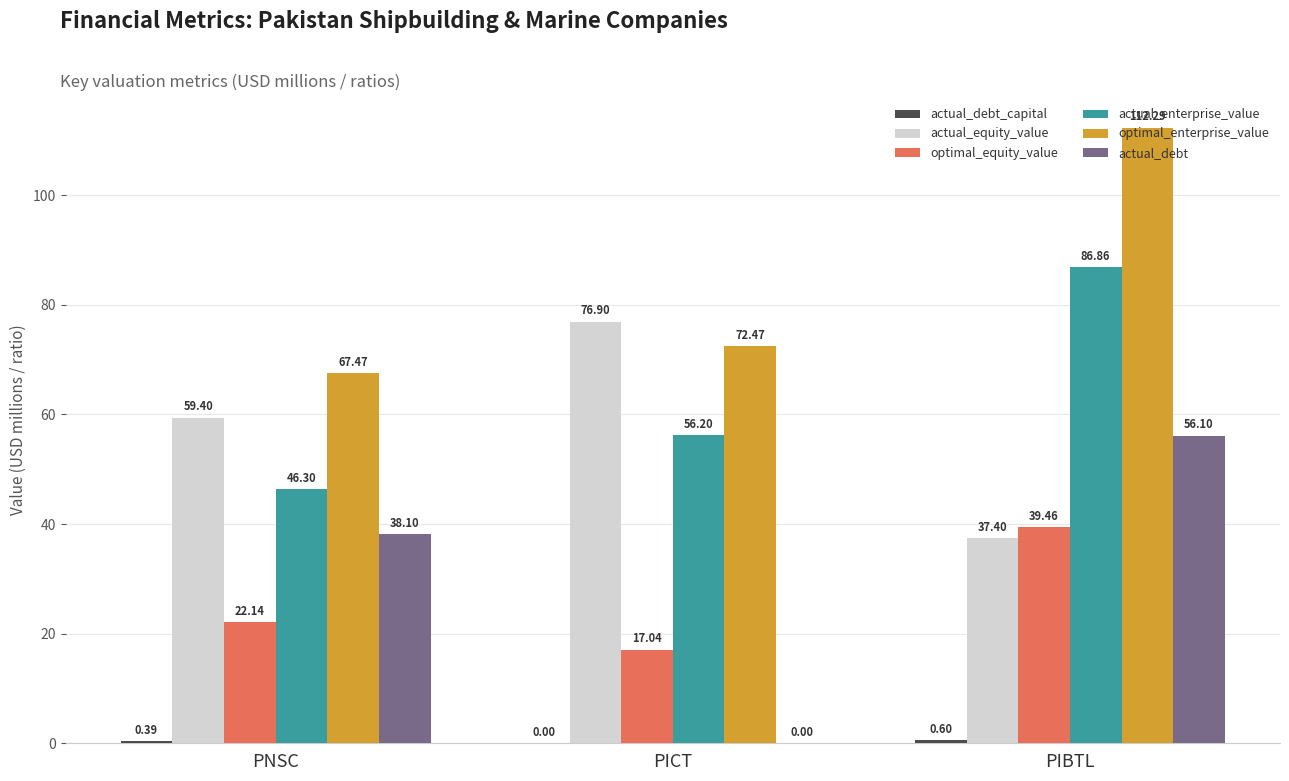

The optimal_equity_value series shows 62.0 at PIBTL. True or false?

False